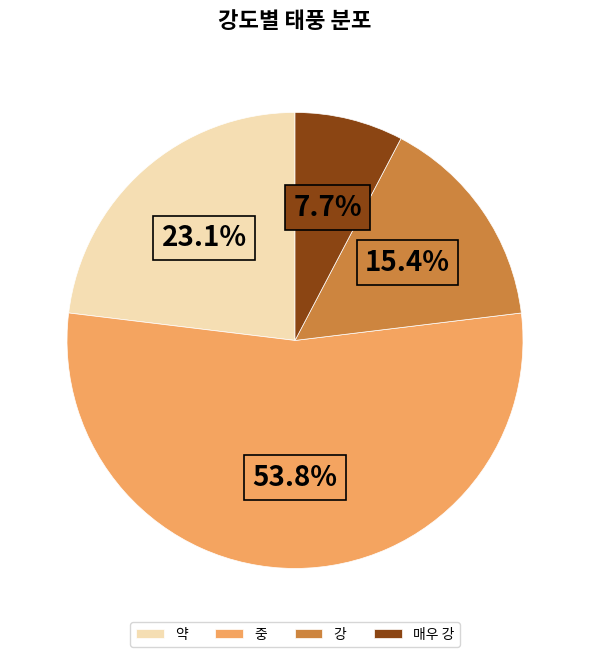

To the nearest percent, what percentage of the pie is 약?

23%